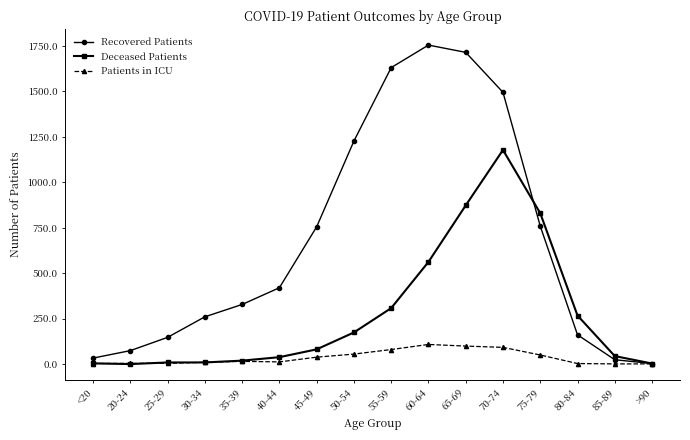

Between <20 and 30-34, which series saw the biggest shift?

Recovered Patients